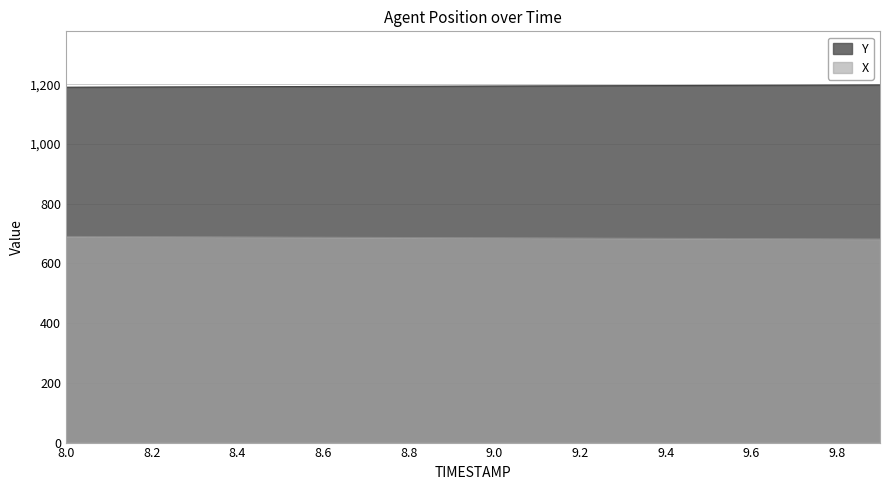

Rank the series by their maximum value, from lowest to highest.

X, Y